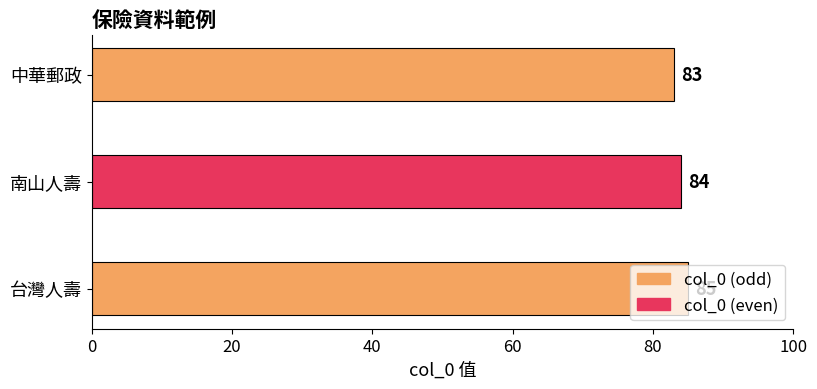

What is the minimum value shown in the chart?

83